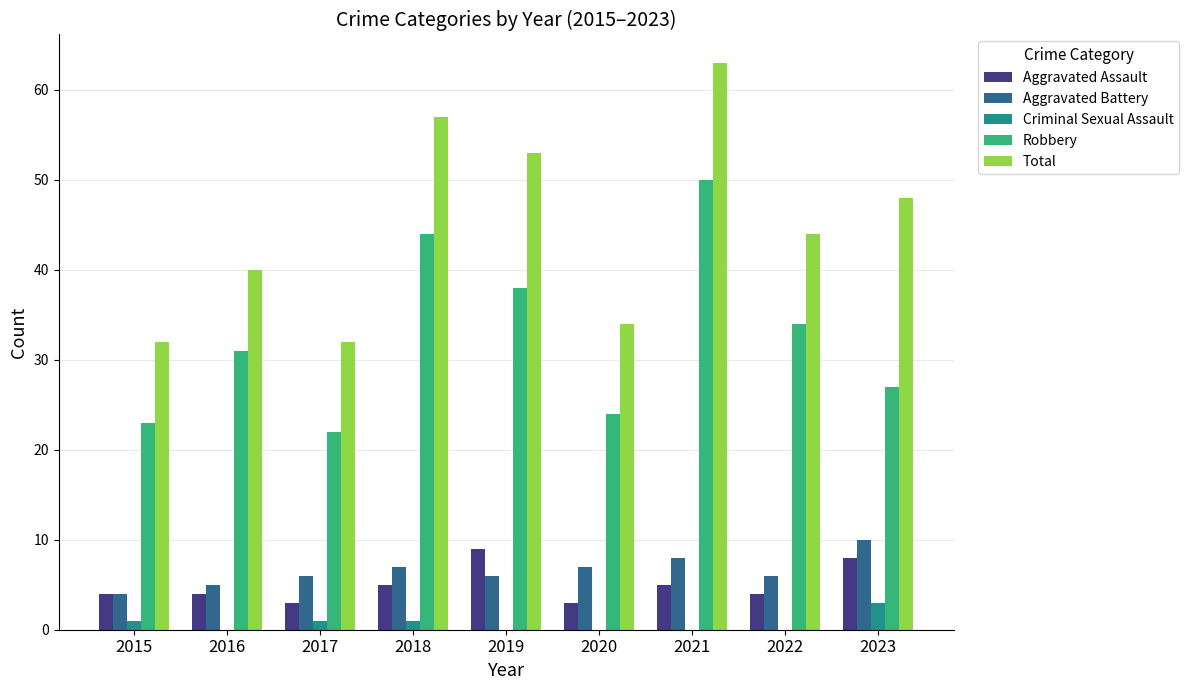

What is the greatest value displayed?

63